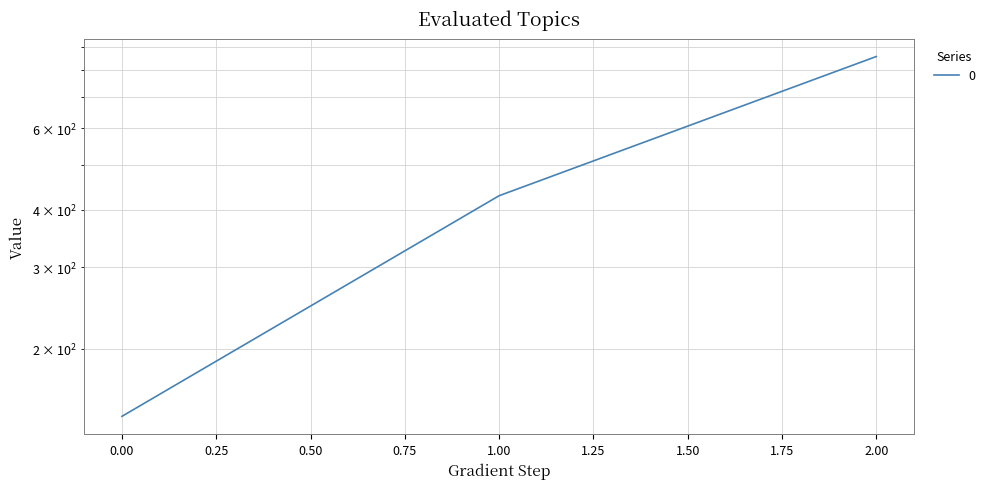

Rank the categories by value from lowest to highest.

0, 1, 2